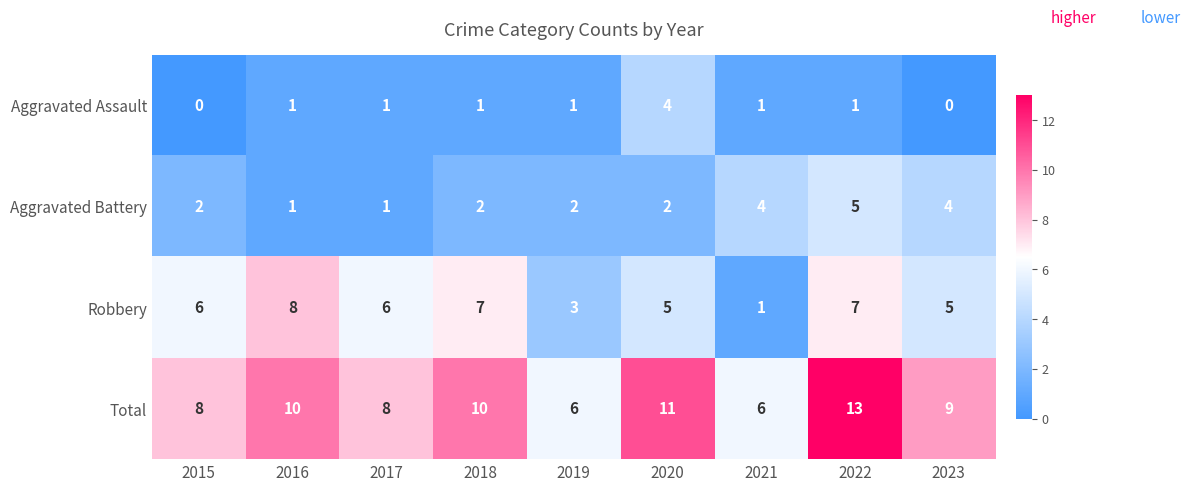

How many values in the Aggravated Assault series are below 1?

2